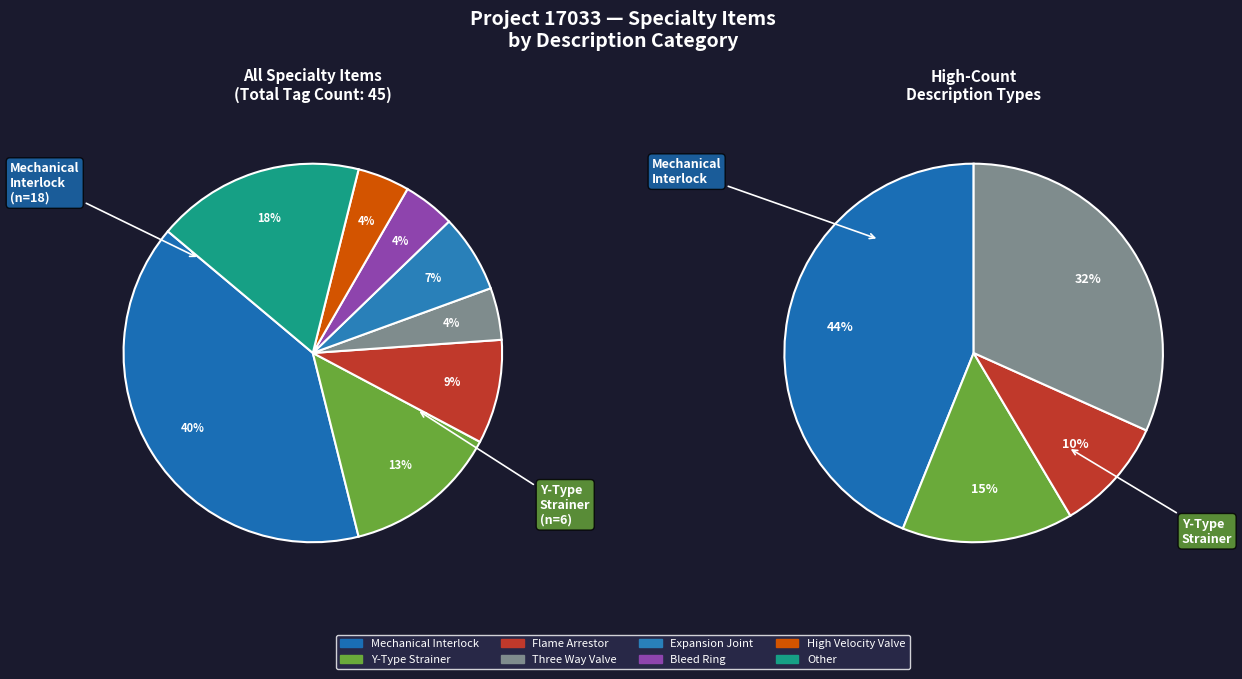

Between Expansion Joint and Mechanical Interlock, which is larger?

Mechanical Interlock